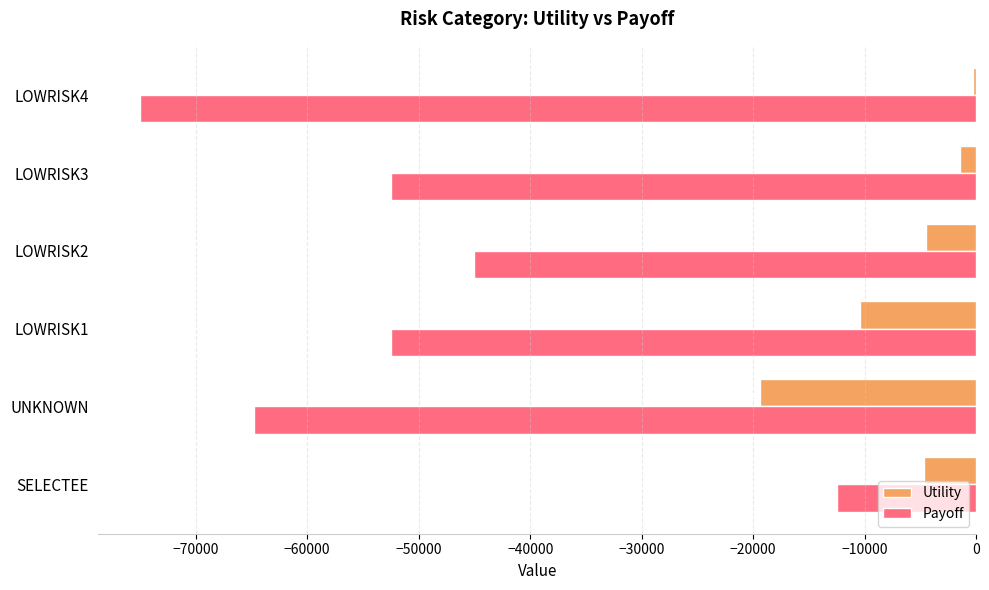

What is the difference between the maximum and minimum values in the Payoff series?

62500.0